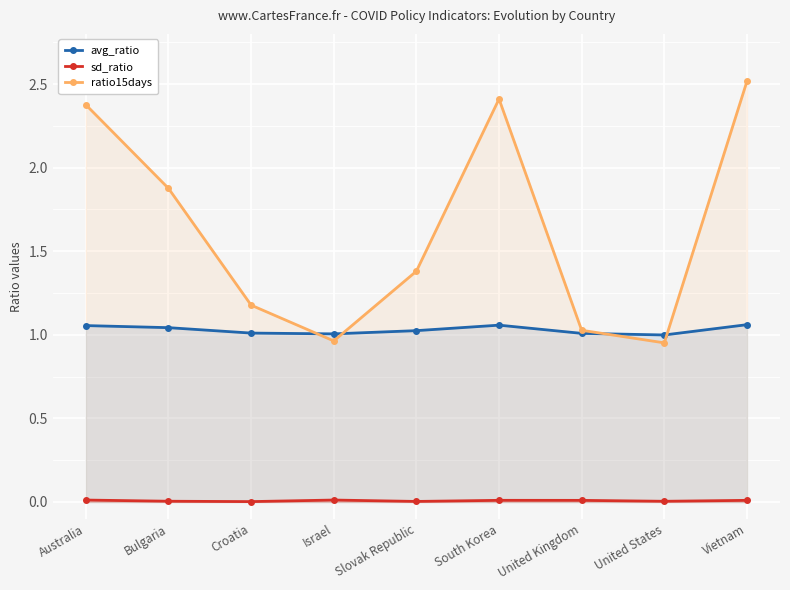

At which label is avg_ratio closest to 1?

United States